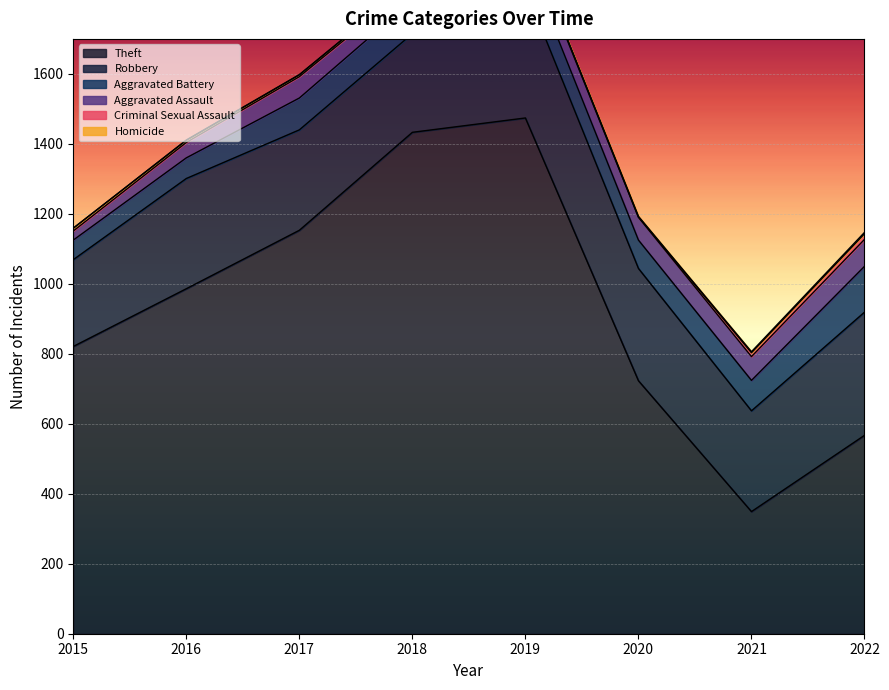

Which series has the widest spread of values?

Theft